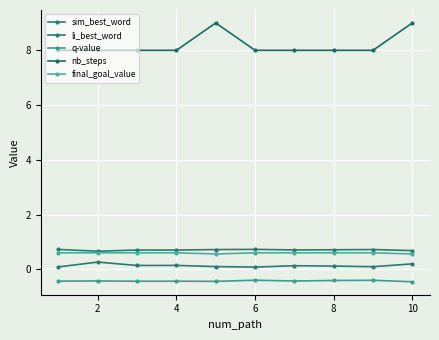

How many lines are shown in the chart?

5